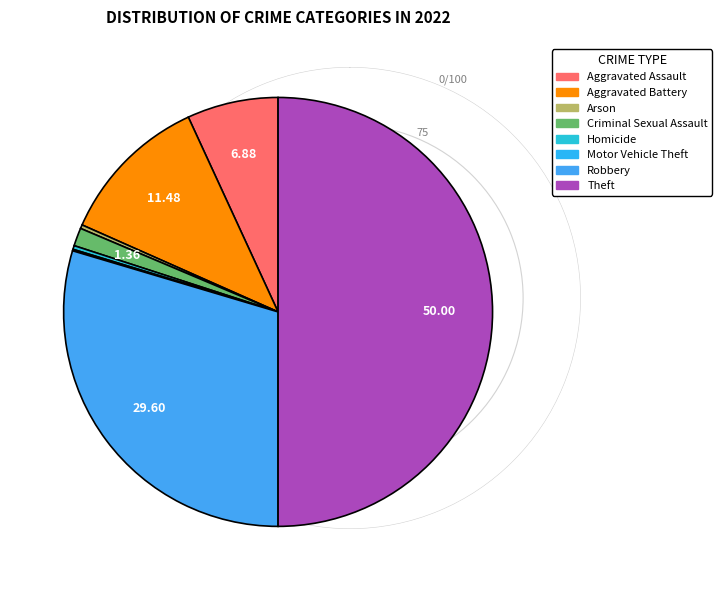

Does any single category account for the majority?

No